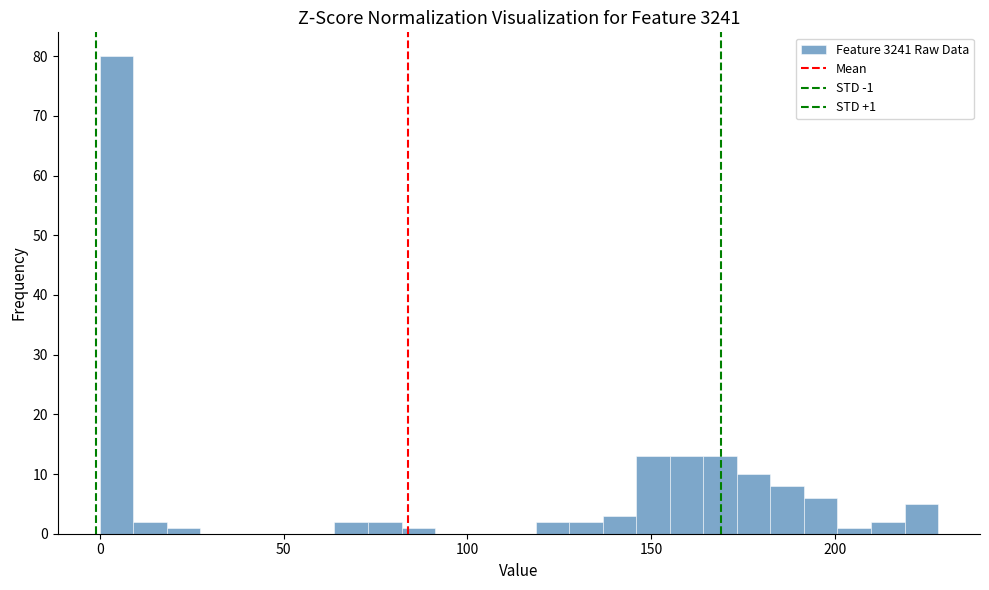

Around what value on the x-axis is the tallest bar? Give the approximate position of its centre, as read against the axis.

5